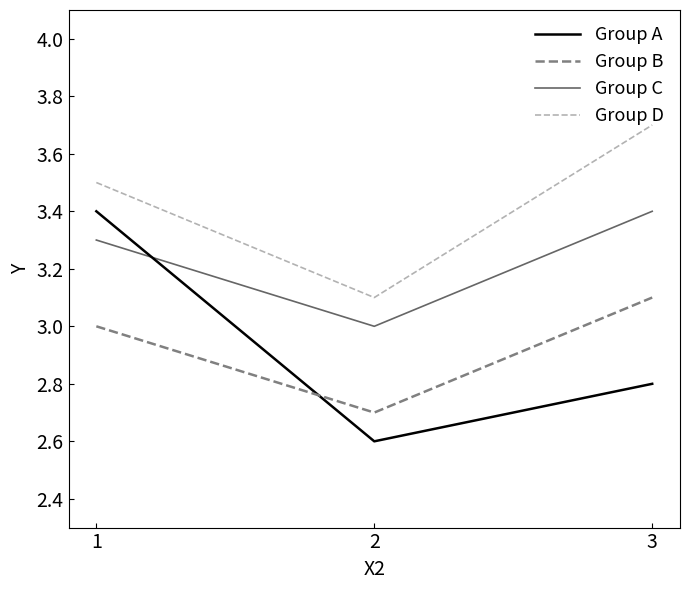

Does the chart have visible grid lines?

No